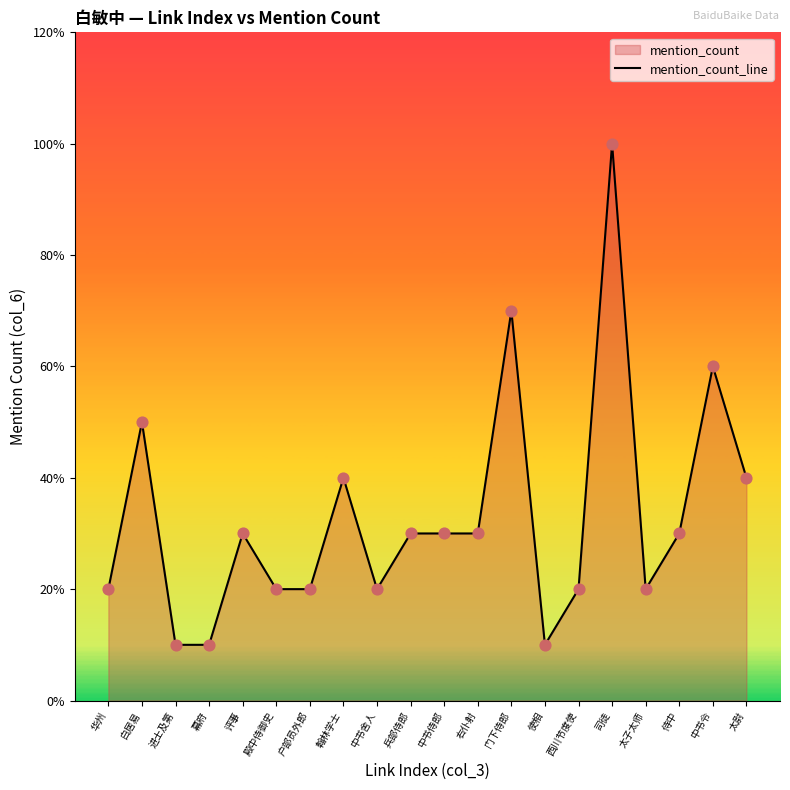

What is the change in value from 白居易 to 殿中侍御史?

-3